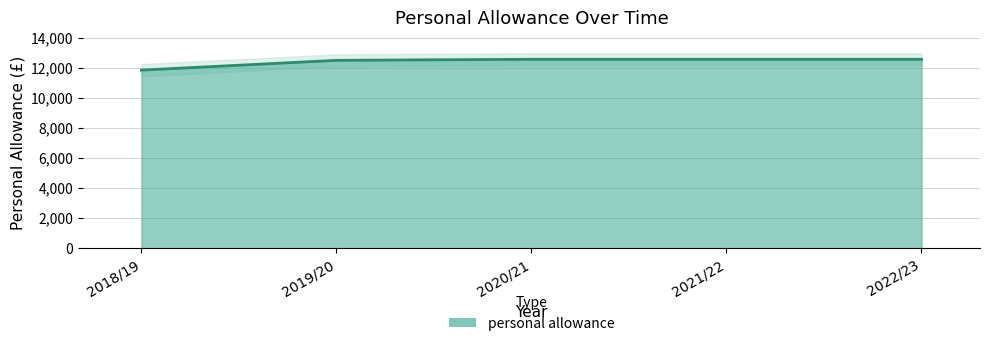

What is the value of the 1st point from the left?

11850